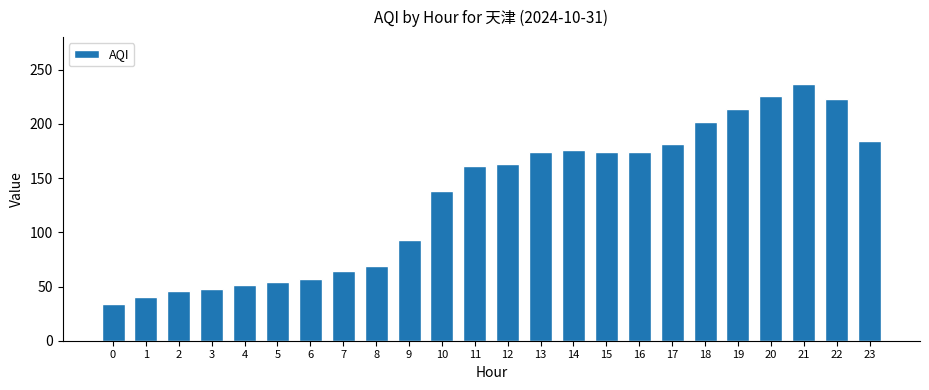

Read the value at 14, to the nearest 10.

180